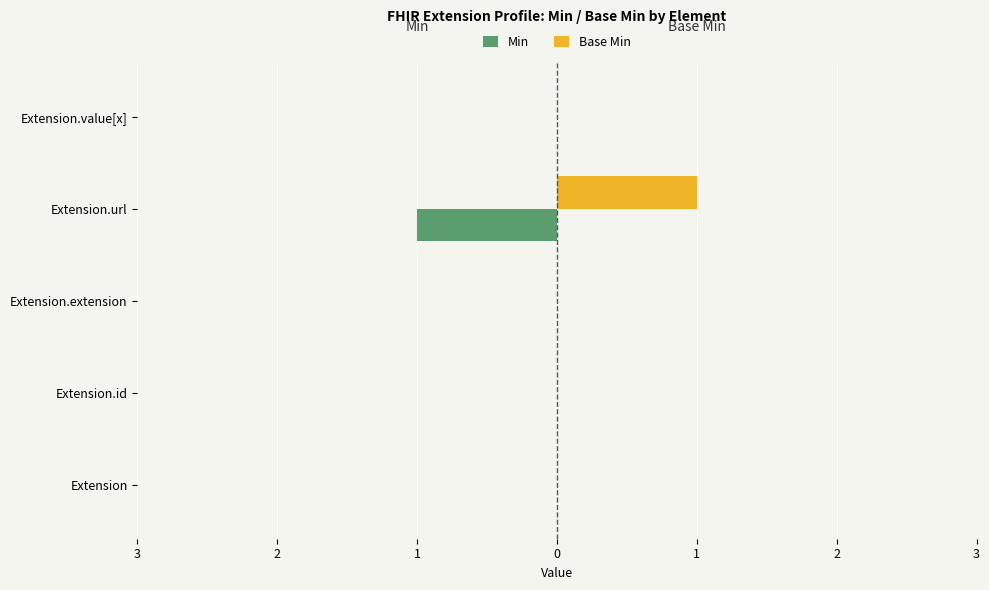

What are all the series names shown in the legend?

Min, Base Min